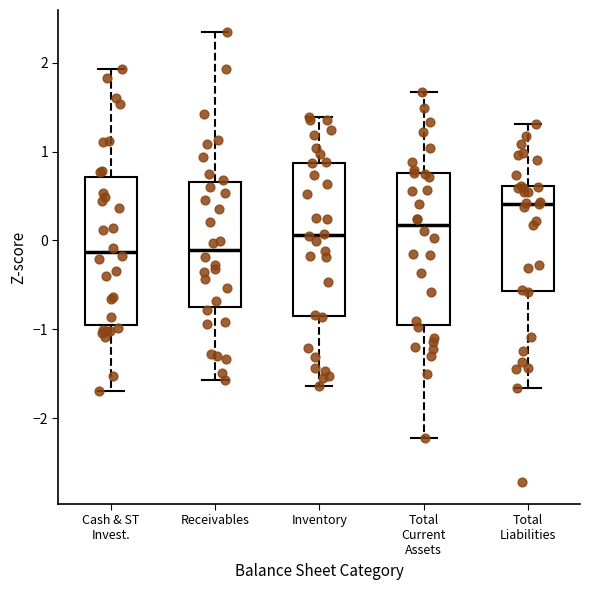

Reading left to right, transcribe this box plot: for each box, give where its median line is, the range the box spans, and where its two whiskers end, as read against the y-axis. The values are not printed on the chart, so give them approximately, as read against the axis.

Cash & ST Invest.: median -0.1, box -1.0 to 0.7, whiskers -1.7 to 1.9
Receivables: median -0.1, box -0.8 to 0.7, whiskers -1.6 to 2.3
Inventory: median 0.1, box -0.9 to 0.9, whiskers -1.6 to 1.4
Total Current Assets: median 0.2, box -1.0 to 0.8, whiskers -2.2 to 1.7
Total Liabilities: median 0.4, box -0.6 to 0.6, whiskers -1.7 to 1.3